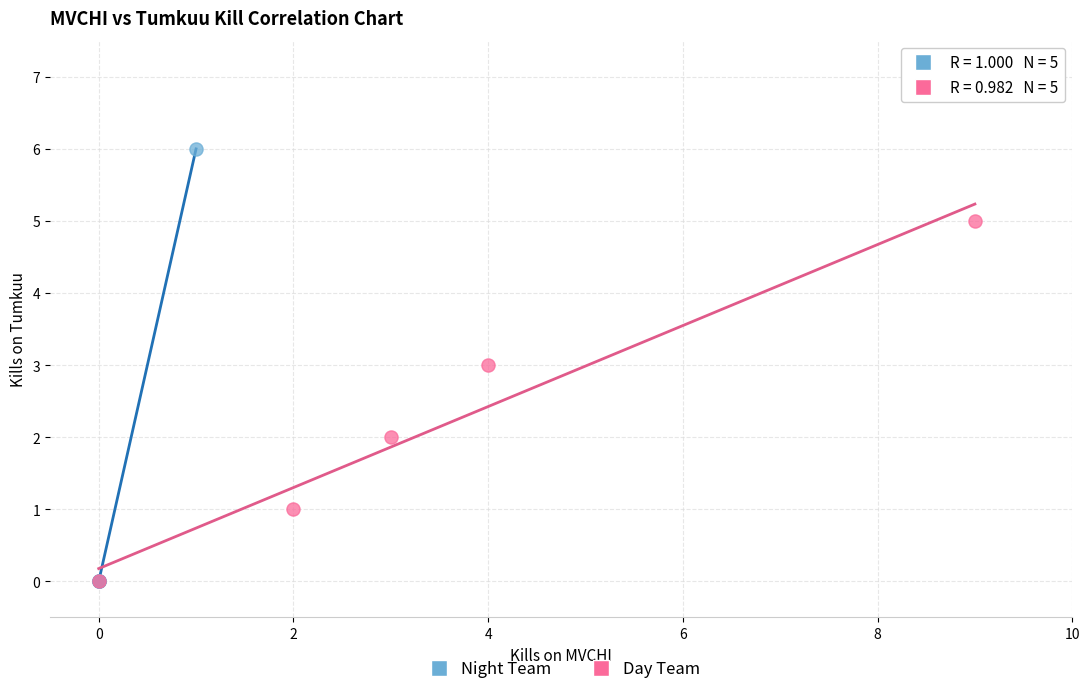

Which series reaches the maximum Y coordinate?

Night Team